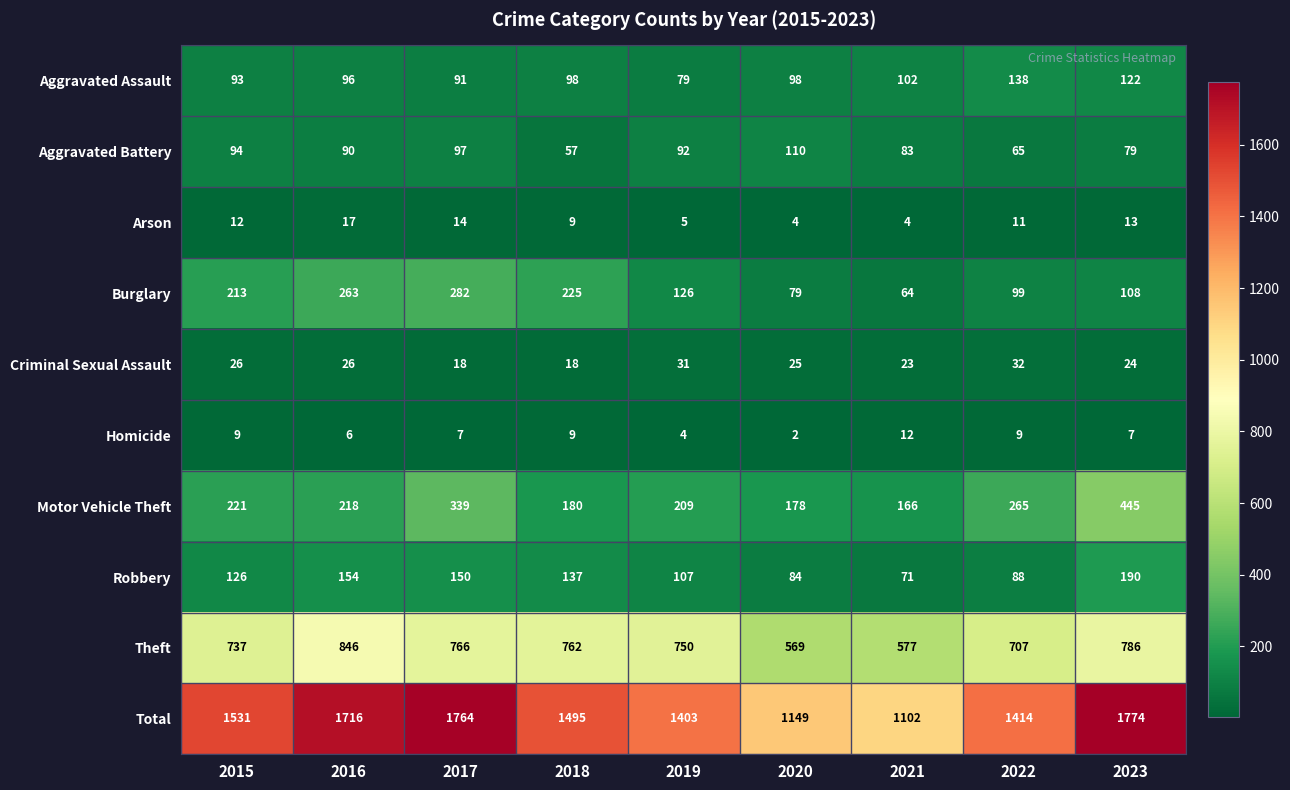

What is the greatest value displayed?

1774